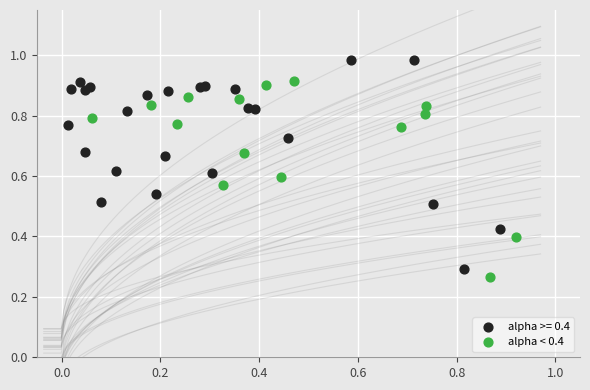

Which series contains the highest Y value?

alpha >= 0.4